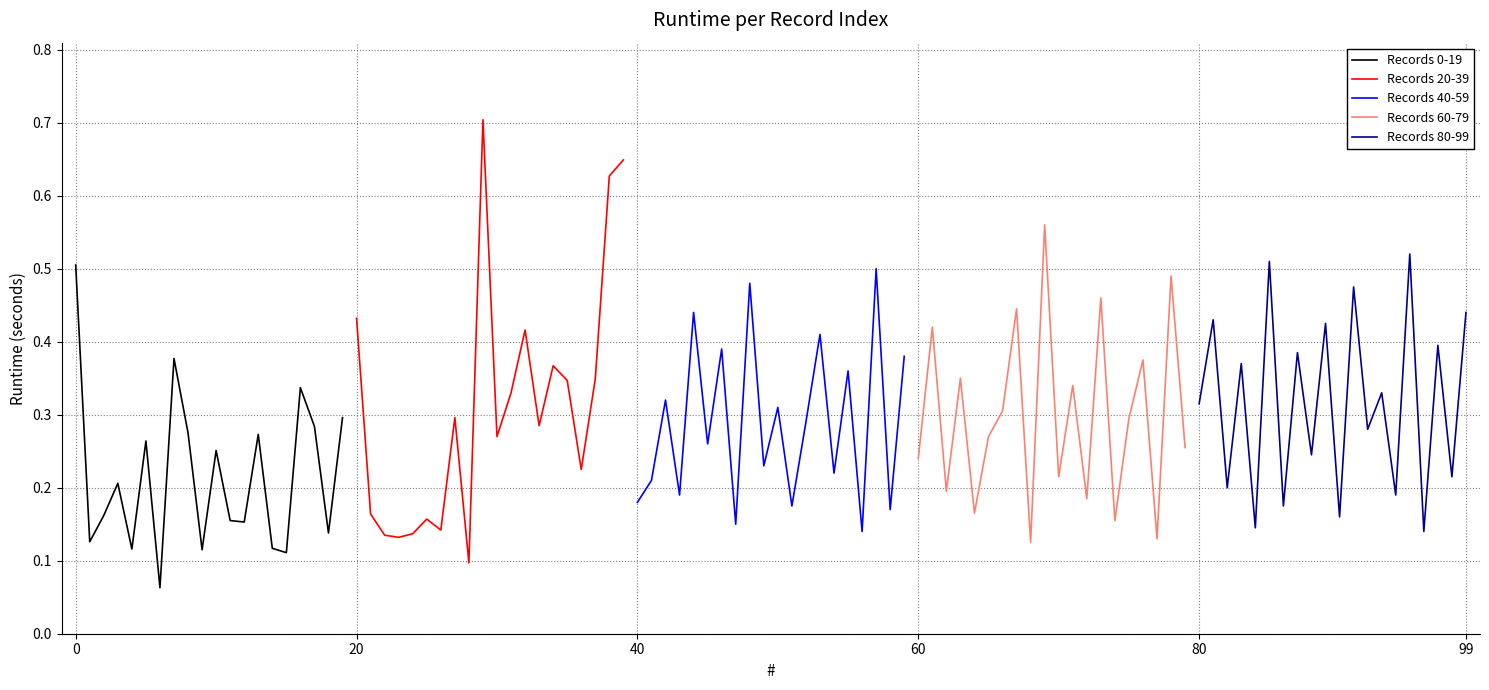

What is the highest value of the Records 20-39 series?

0.7